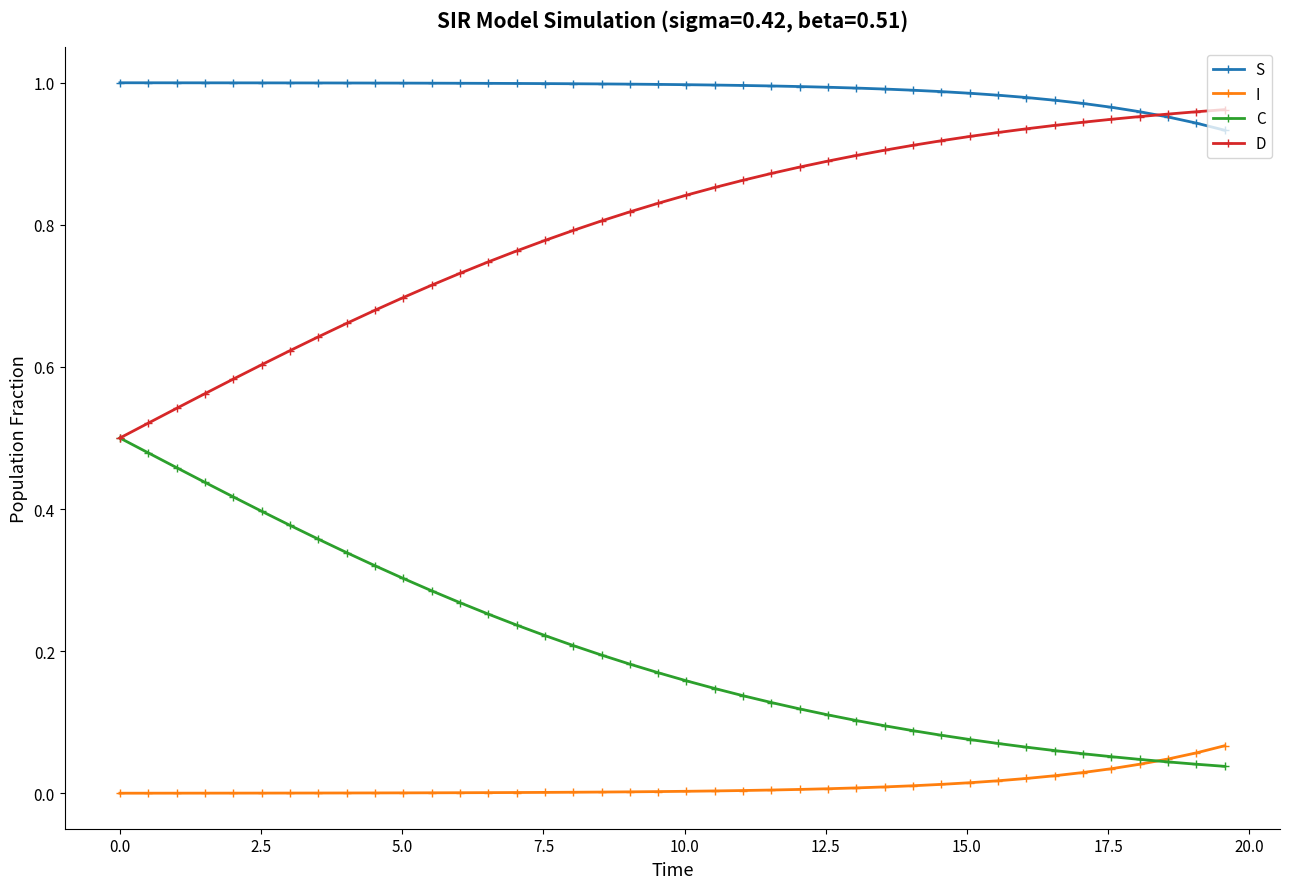

Which series has the largest total across all categories?

S